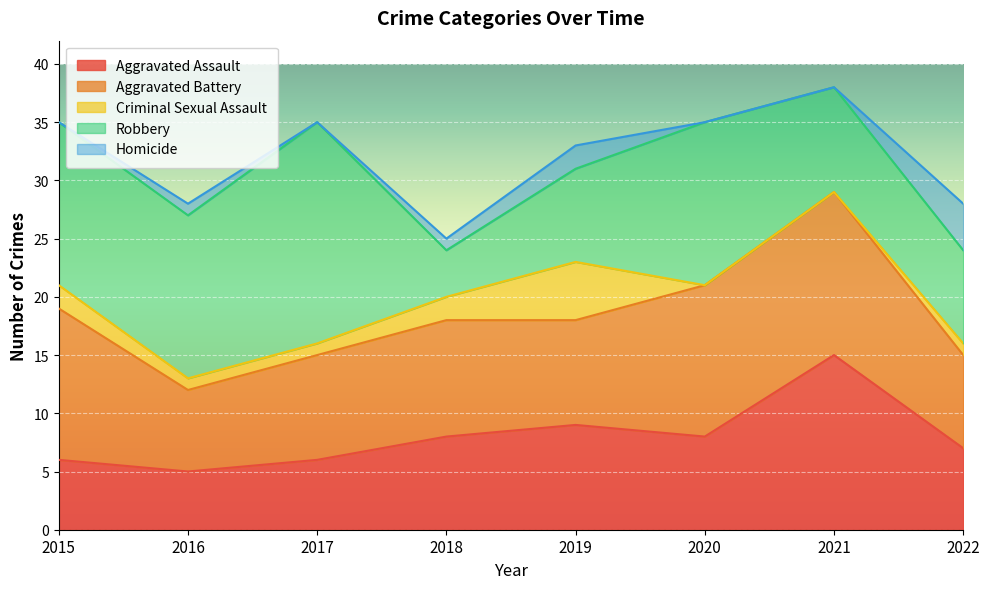

Reading left to right, extract all data points from this chart.

Aggravated Assault: 2015=6	2016=5	2017=6	2018=8	2019=9	2020=8	2021=15	2022=7
Aggravated Battery: 2015=13	2016=7	2017=9	2018=10	2019=9	2020=13	2021=14	2022=8
Criminal Sexual Assault: 2015=2	2016=1	2017=1	2018=2	2019=5	2020=0	2021=0	2022=1
Robbery: 2015=14	2016=14	2017=19	2018=4	2019=8	2020=14	2021=9	2022=8
Homicide: 2015=0	2016=1	2017=0	2018=1	2019=2	2020=0	2021=0	2022=4